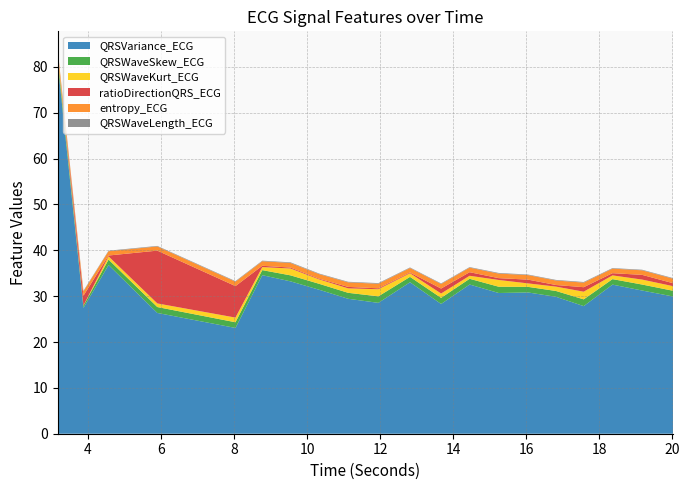

Reading left to right, transcribe all the data shown in this chart.

QRSVariance_ECG: 3.171875=80.6	3.875=27.5	4.5625=36.8	5.8984375=26.3	8.0390625=23.1	8.7734375=34.6	9.546875=33.2	10.3359375=31.4	11.125=29.4	11.953125=28.5	12.8203125=33.0	13.671875=28.3	14.453125=32.5	15.25=30.7	16.0546875=30.8	16.8203125=29.9	17.578125=27.8	18.3671875=32.5	19.1796875=31.2	20.03125=29.9
QRSWaveSkew_ECG: 3.171875=1.2	3.875=0.5	4.5625=1.2	5.8984375=1.3	8.0390625=1.2	8.7734375=1.1	9.546875=1.3	10.3359375=1.3	11.125=1.3	11.953125=1.4	12.8203125=1.2	13.671875=1.3	14.453125=1.2	15.25=1.4	16.0546875=1.2	16.8203125=1.3	17.578125=1.5	18.3671875=1.2	19.1796875=1.3	20.03125=1.2
QRSWaveKurt_ECG: 3.171875=0.7	3.875=0.0	4.5625=0.7	5.8984375=0.8	8.0390625=1.0	8.7734375=0.7	9.546875=1.5	10.3359375=1.0	11.125=1.0	11.953125=1.5	12.8203125=0.8	13.671875=0.9	14.453125=0.7	15.25=1.5	16.0546875=0.8	16.8203125=1.0	17.578125=1.7	18.3671875=0.8	19.1796875=1.1	20.03125=1.0
ratioDirectionQRS_ECG: 3.171875=0.1	3.875=2.1	4.5625=0.2	5.8984375=11.5	8.0390625=6.9	8.7734375=0.3	9.546875=0.2	10.3359375=0.2	11.125=0.3	11.953125=0.2	12.8203125=0.2	13.671875=1.1	14.453125=0.8	15.25=0.4	16.0546875=0.8	16.8203125=0.4	17.578125=1.0	18.3671875=0.5	19.1796875=1.0	20.03125=0.6
entropy_ECG: 3.171875=0.9	3.875=0.9	4.5625=0.9	5.8984375=0.9	8.0390625=1.0	8.7734375=1.0	9.546875=1.0	10.3359375=1.0	11.125=1.0	11.953125=1.0	12.8203125=1.0	13.671875=1.0	14.453125=1.0	15.25=1.0	16.0546875=1.0	16.8203125=1.0	17.578125=1.0	18.3671875=1.0	19.1796875=1.0	20.03125=1.0
QRSWaveLength_ECG: 3.171875=0.1	3.875=0.1	4.5625=0.1	5.8984375=0.1	8.0390625=0.1	8.7734375=0.1	9.546875=0.1	10.3359375=0.1	11.125=0.1	11.953125=0.1	12.8203125=0.1	13.671875=0.1	14.453125=0.1	15.25=0.1	16.0546875=0.1	16.8203125=0.1	17.578125=0.1	18.3671875=0.1	19.1796875=0.1	20.03125=0.1